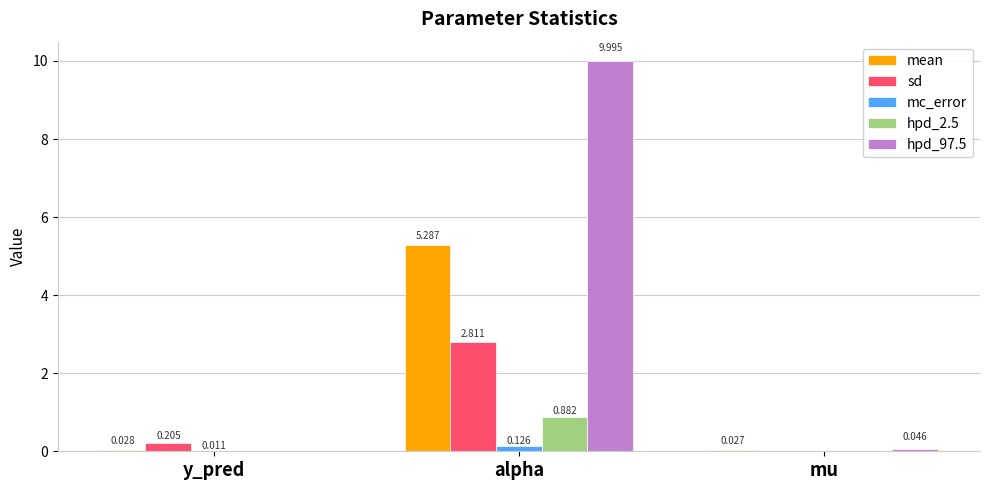

What are all the series names shown in the legend?

mean, sd, mc_error, hpd_2.5, hpd_97.5